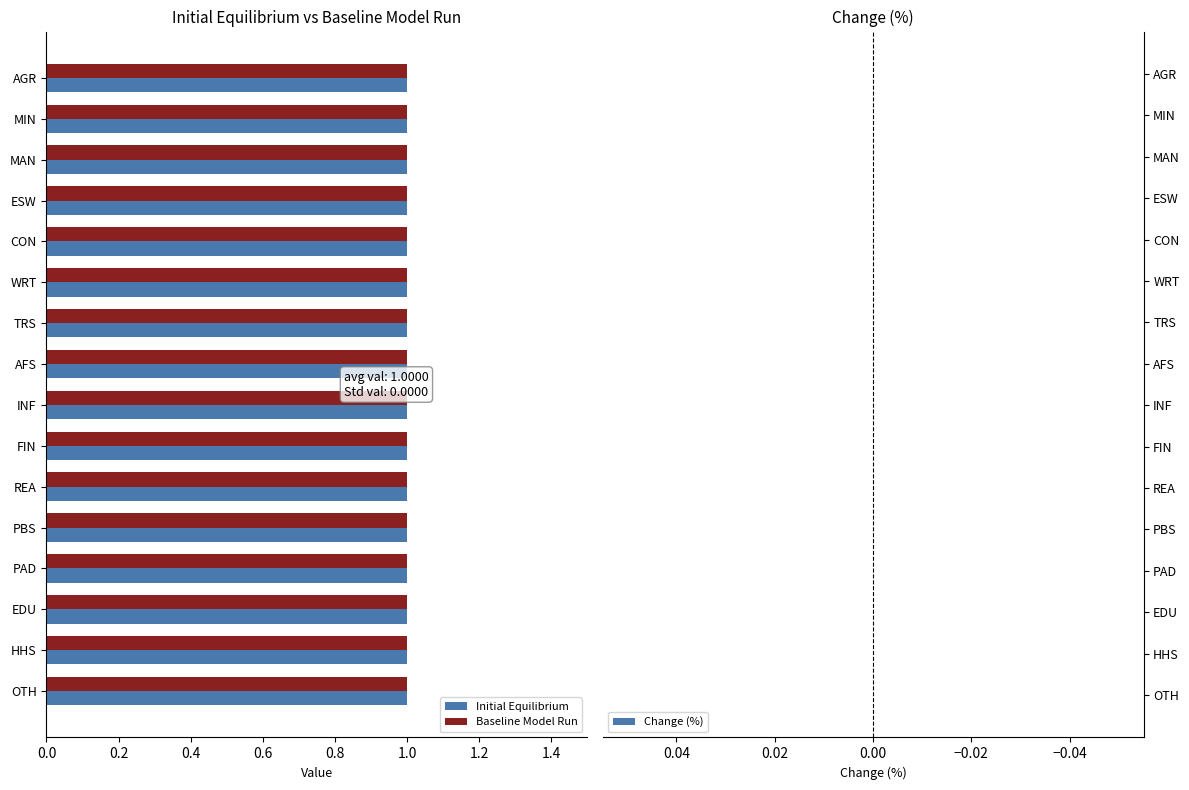

The value of Change (%) at 0.0 is 0.1. True or false?

False